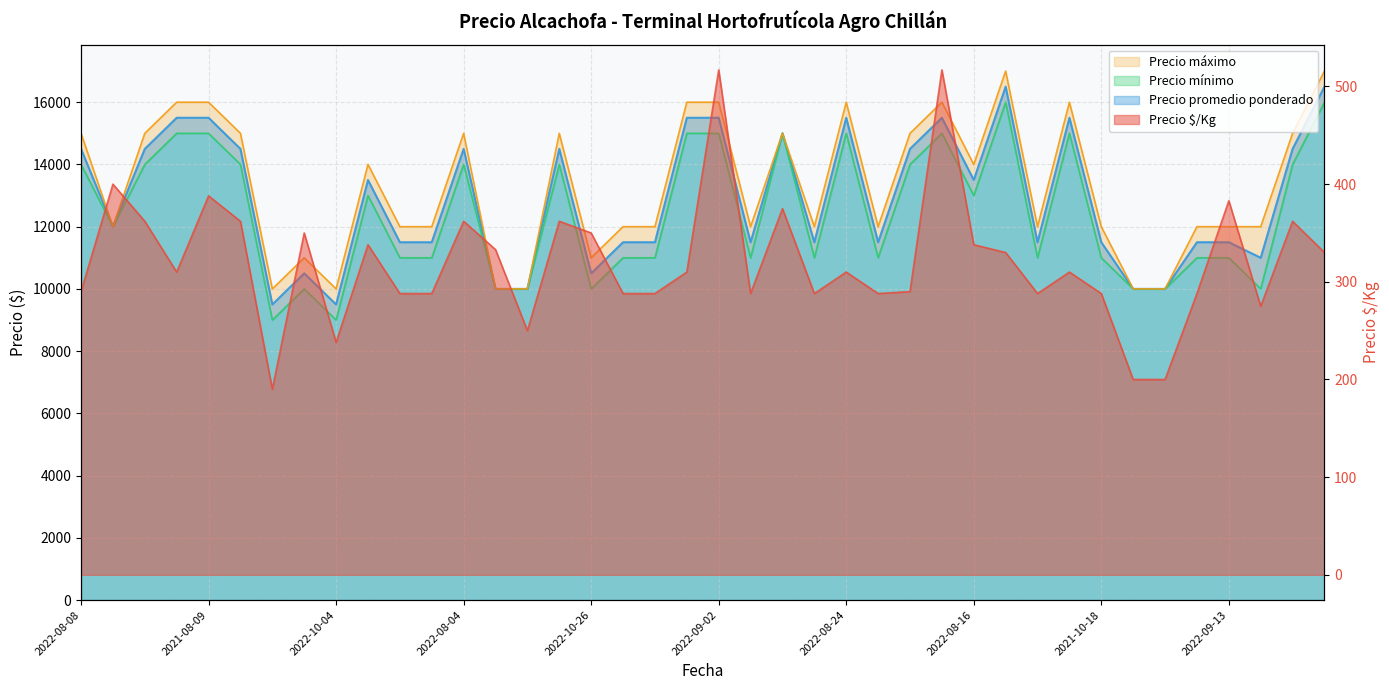

True or false: Precio $/Kg and Precio máximo intersect in this chart.

False